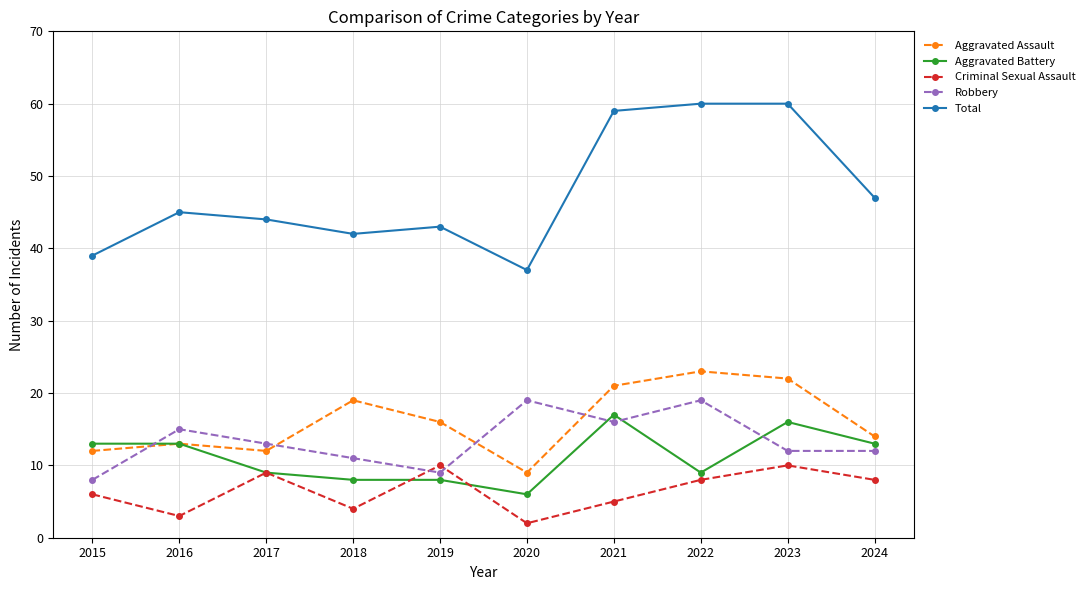

Where is Total nearest to the value 48?

2024